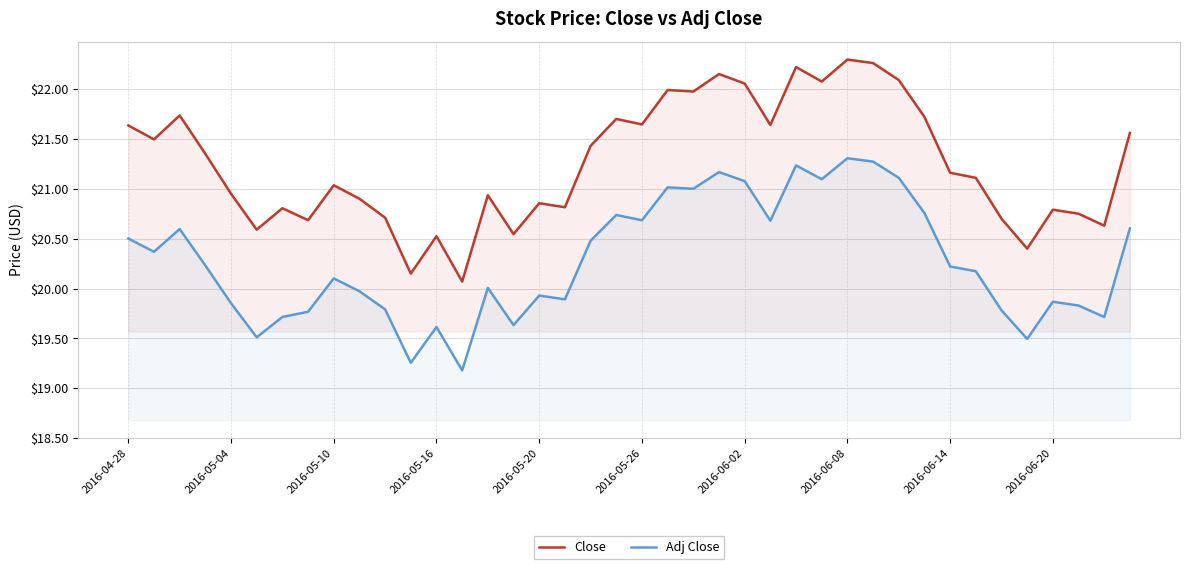

True or false: Adj Close and Close intersect in this chart.

False